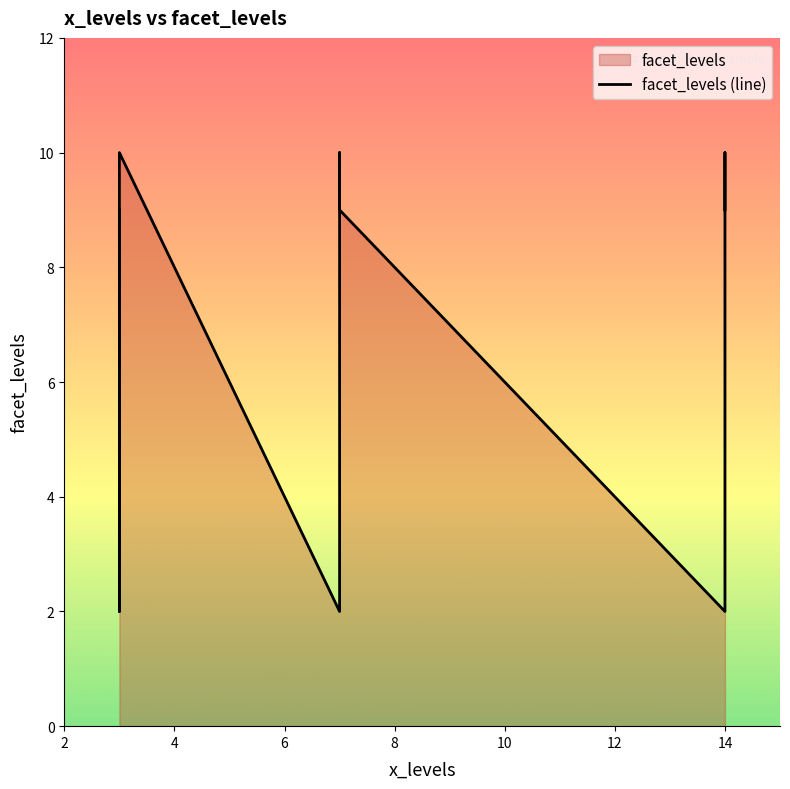

Where is the data nearest to the value 6?

2